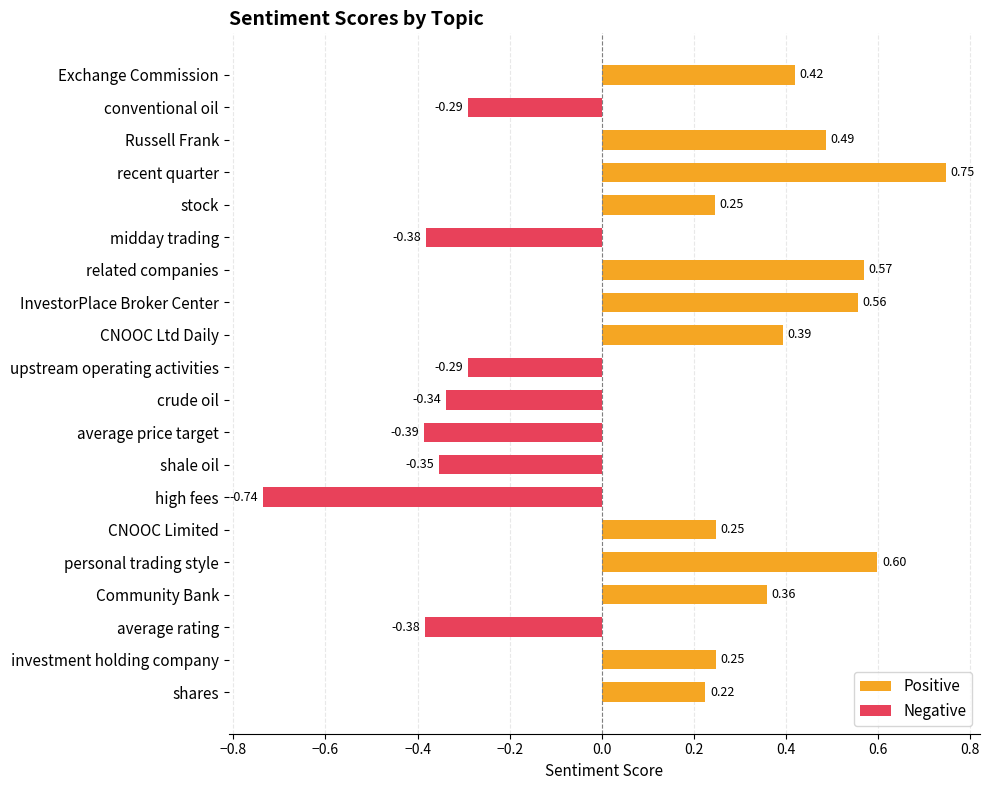

How many positive values are there?

12